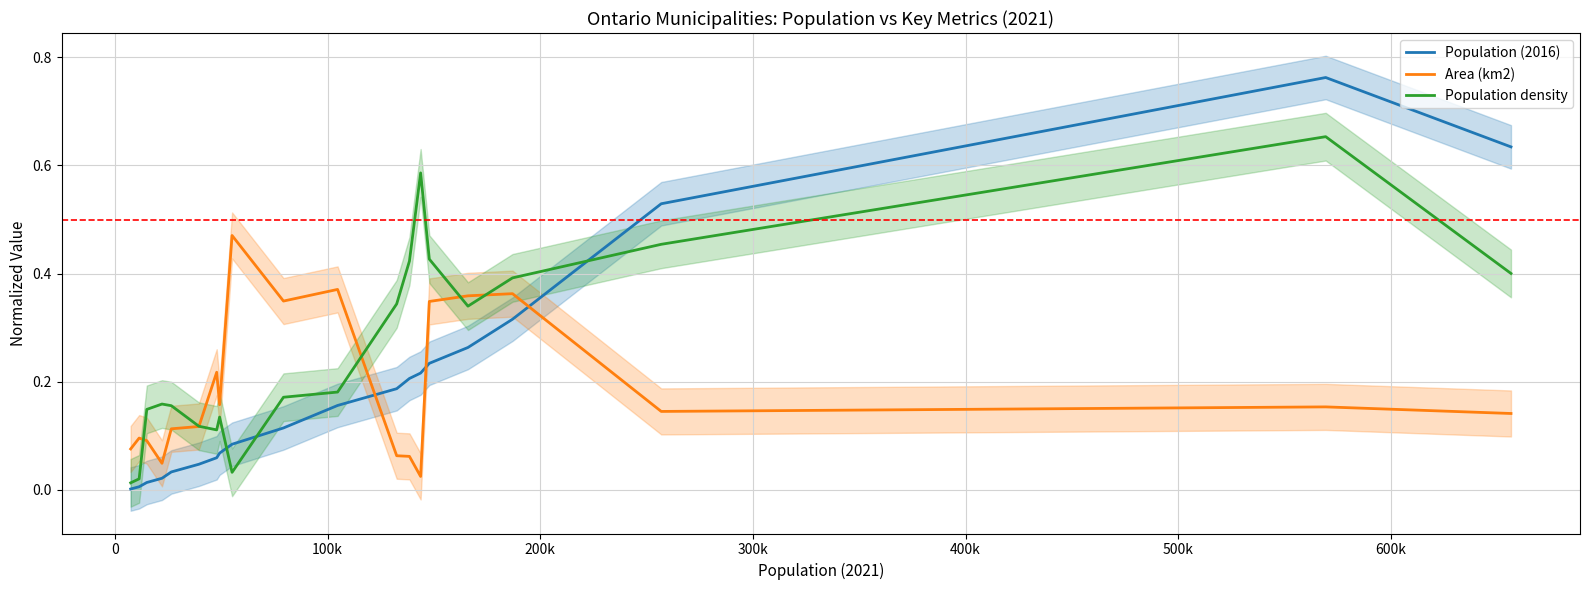

How many times do Population (2016) and Area (km2) cross each other?

3